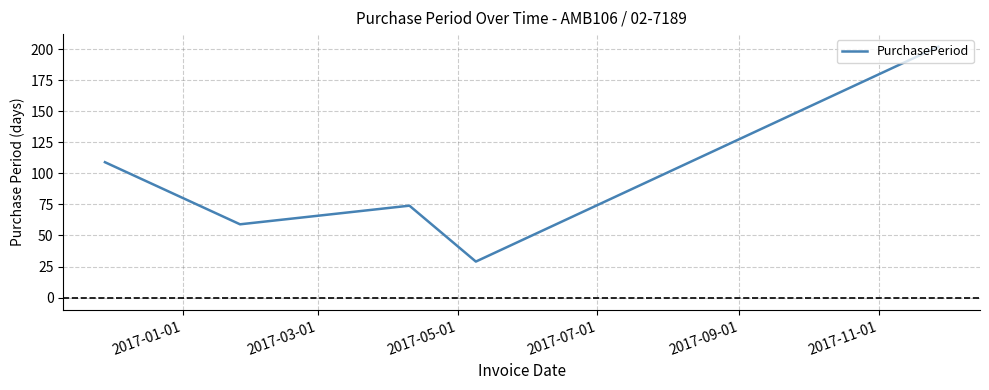

What is the difference between the maximum and minimum values?

173